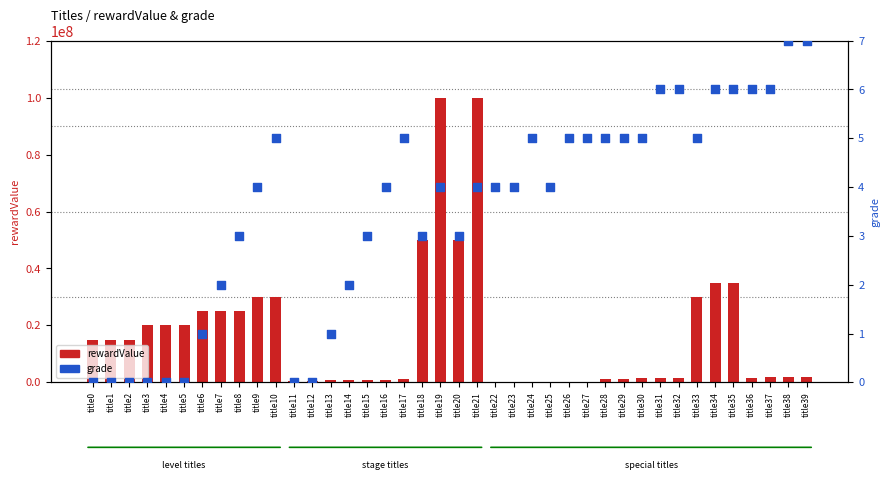

Which series has the widest spread of Y values?

rewardValue